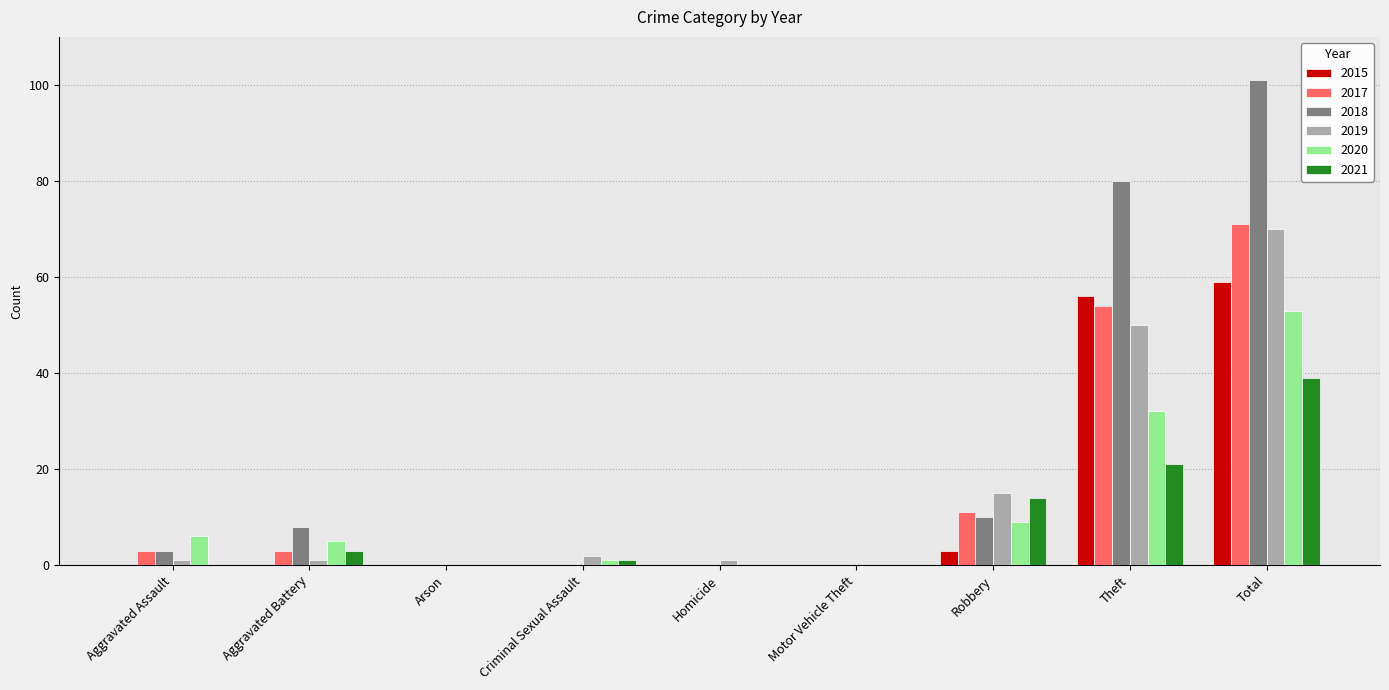

What is the sum of all 2017 values?

142